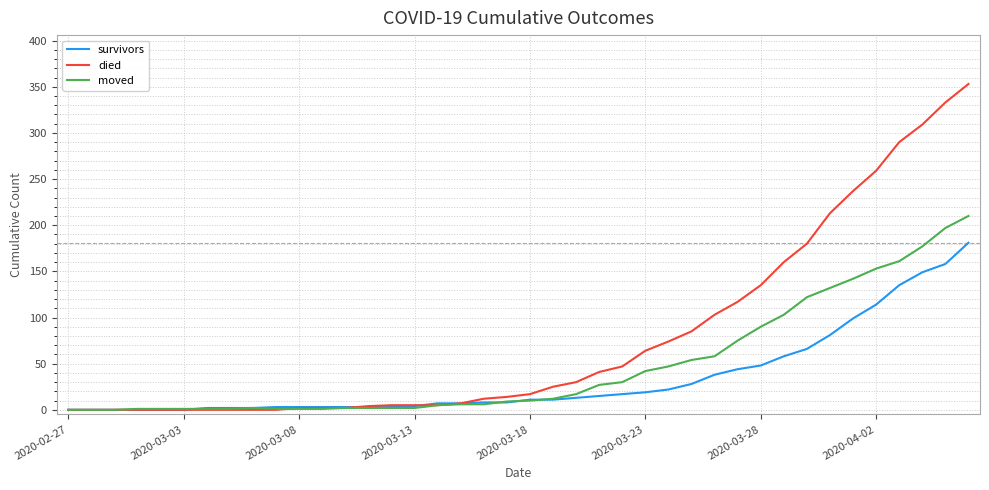

Which series has the largest total across all categories?

died